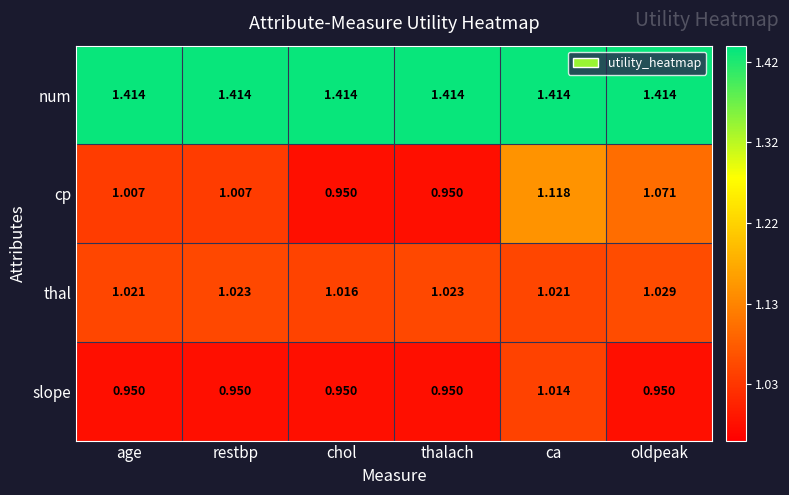

Which series has the widest spread of values?

cp